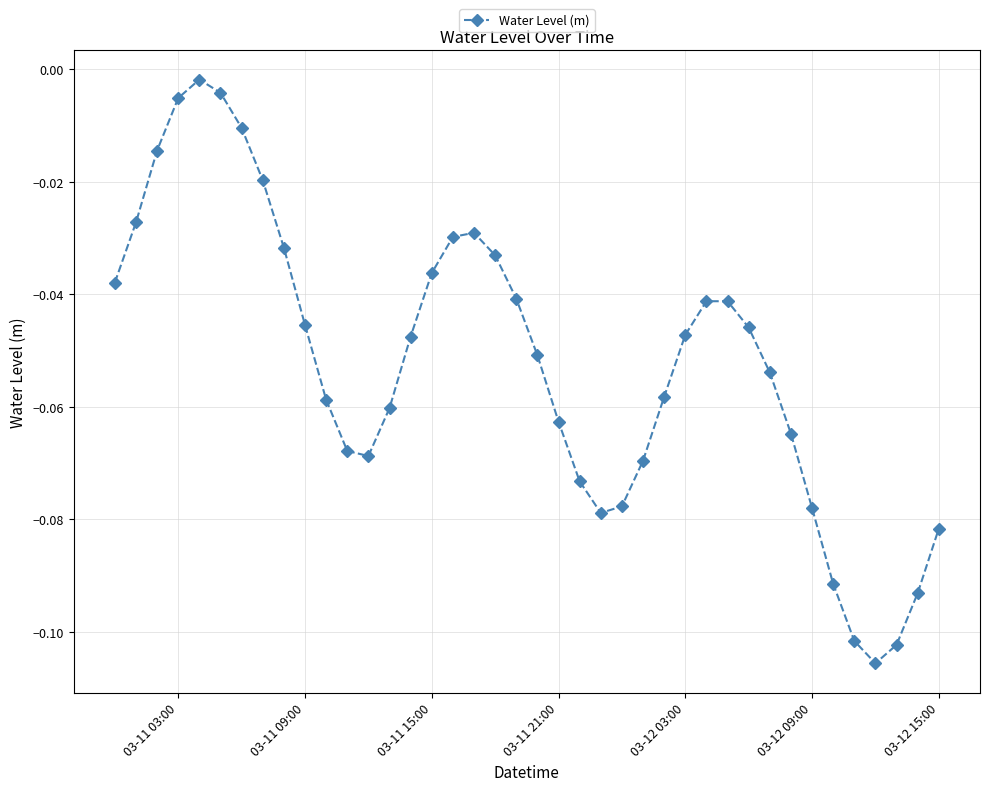

What is the sum of all values?

-2.1